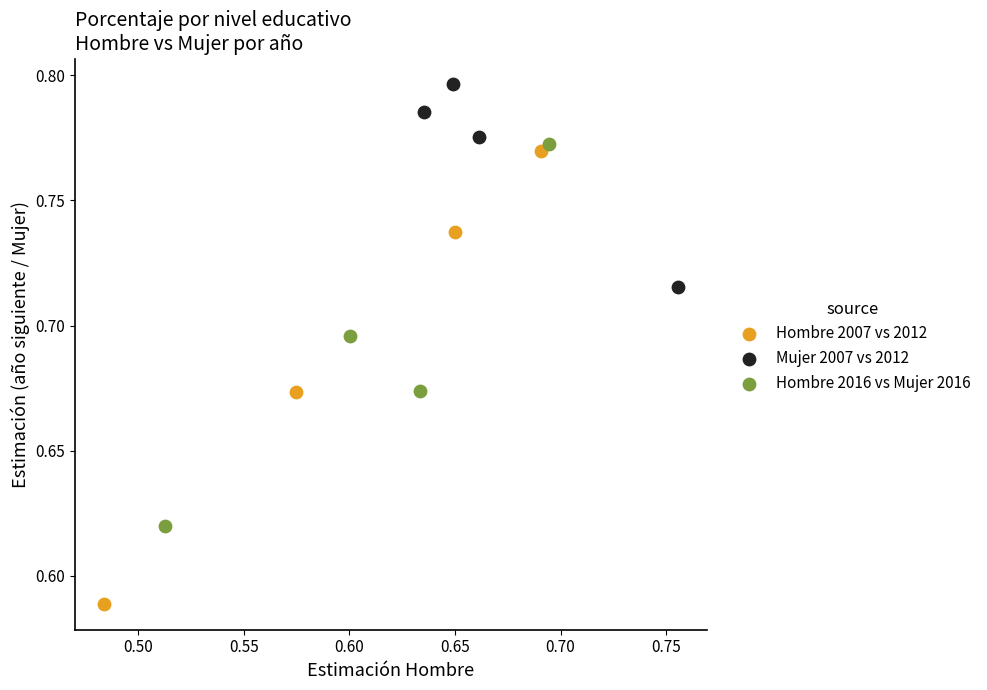

Which series has the widest spread of Y values?

Hombre 2007 vs 2012